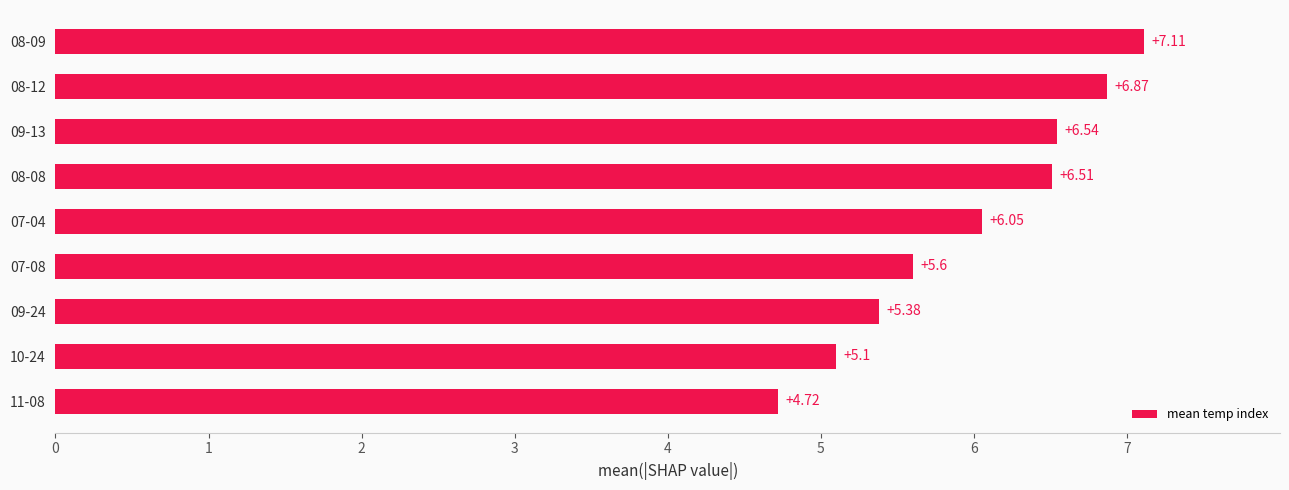

What is the change in value from 07-04 to 08-12?

+0.8